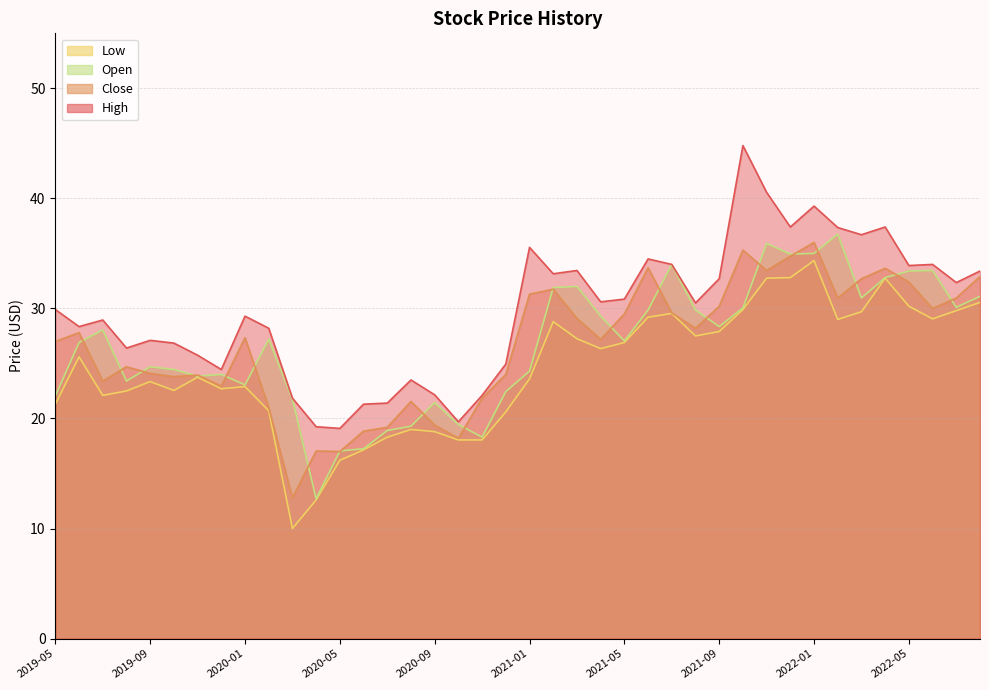

At which category is the sum across all series the highest?

2022-01